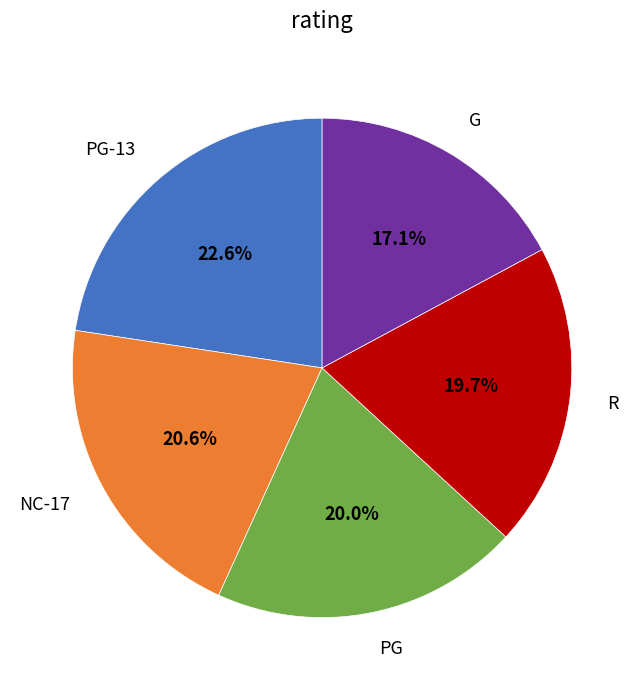

Is there a majority slice in this chart?

No